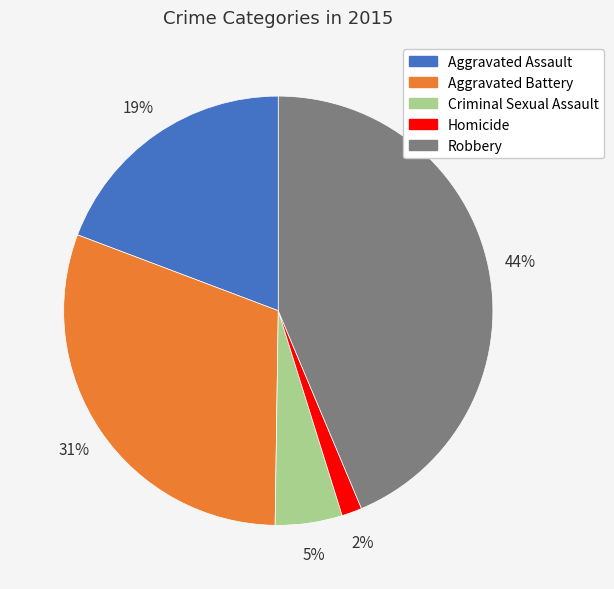

What is the largest slice in the pie chart?

Robbery